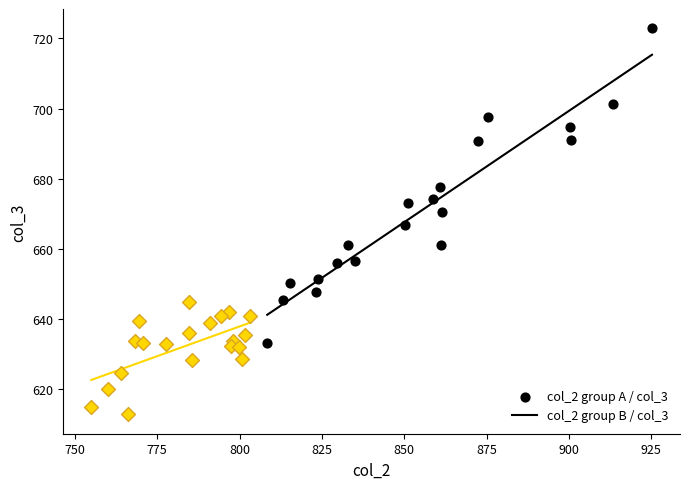

Which series has the widest spread of Y values?

col_2 group A / col_3